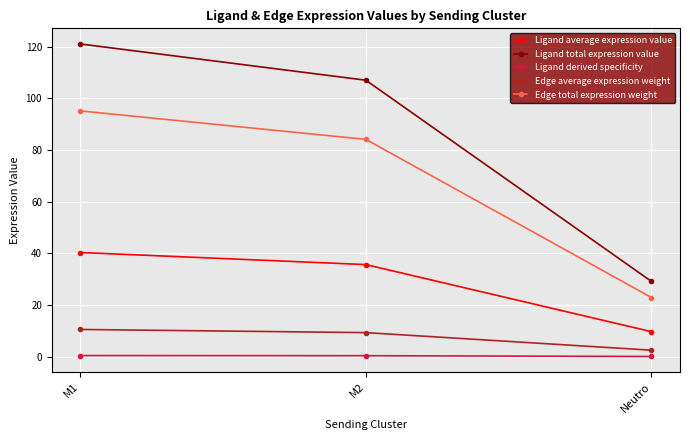

Is the value of Ligand derived specificity at M2 greater than the value of Edge average expression weight at M2?

No